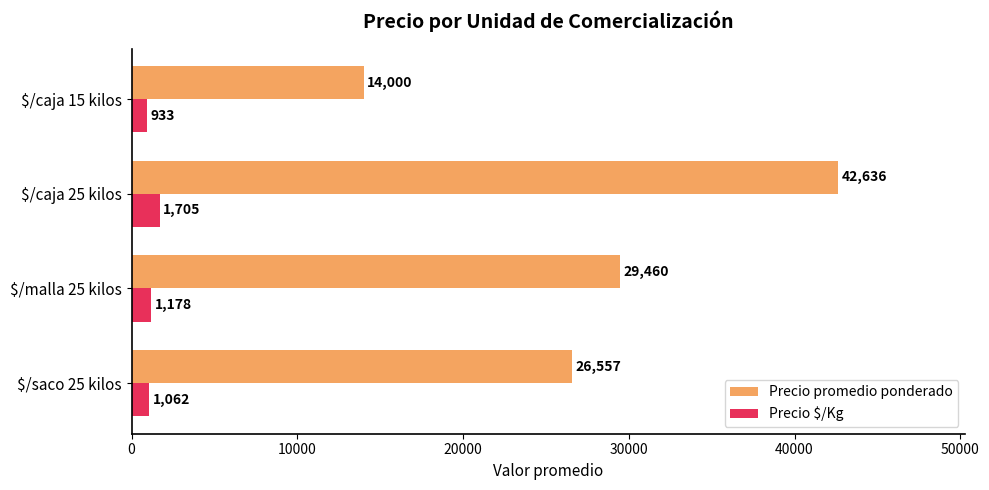

What value does the Precio promedio ponderado series have at $/saco 25 kilos?

26557